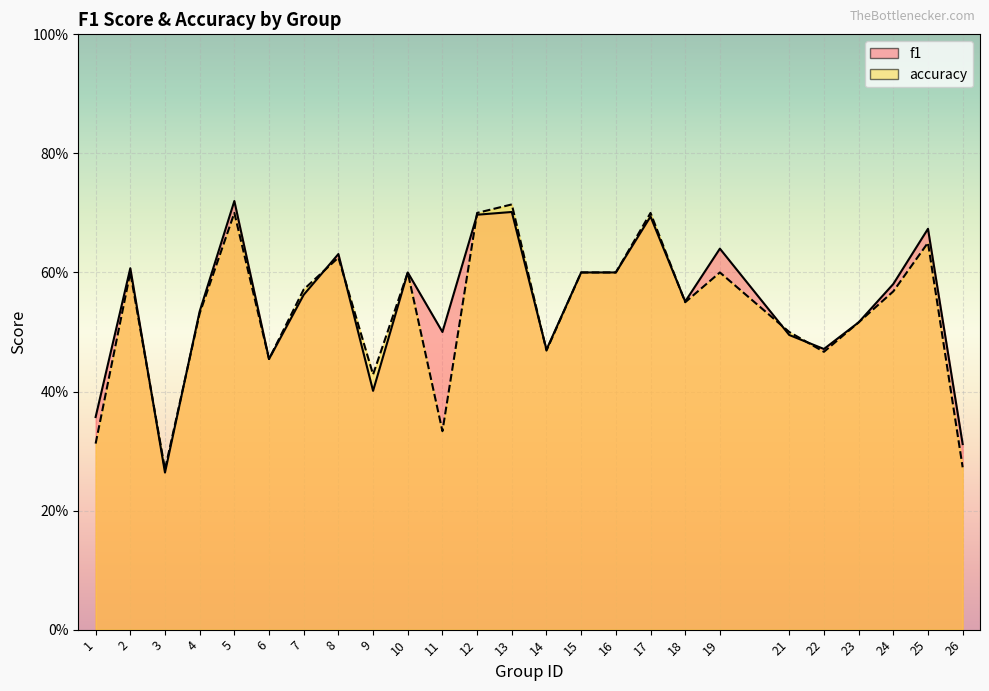

Count the f1 values in the range 0 to 1.

25